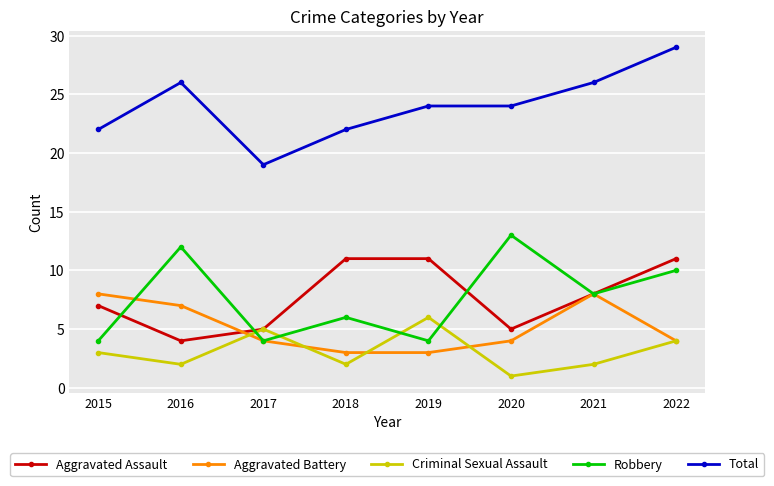

What is the difference between the second highest and minimum values in the Total series?

7